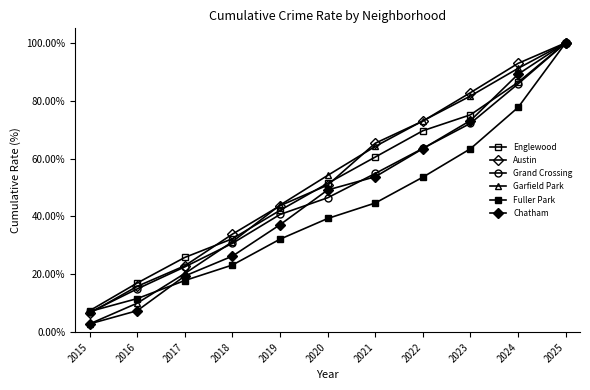

Is this an area chart (filled region under the line)?

No